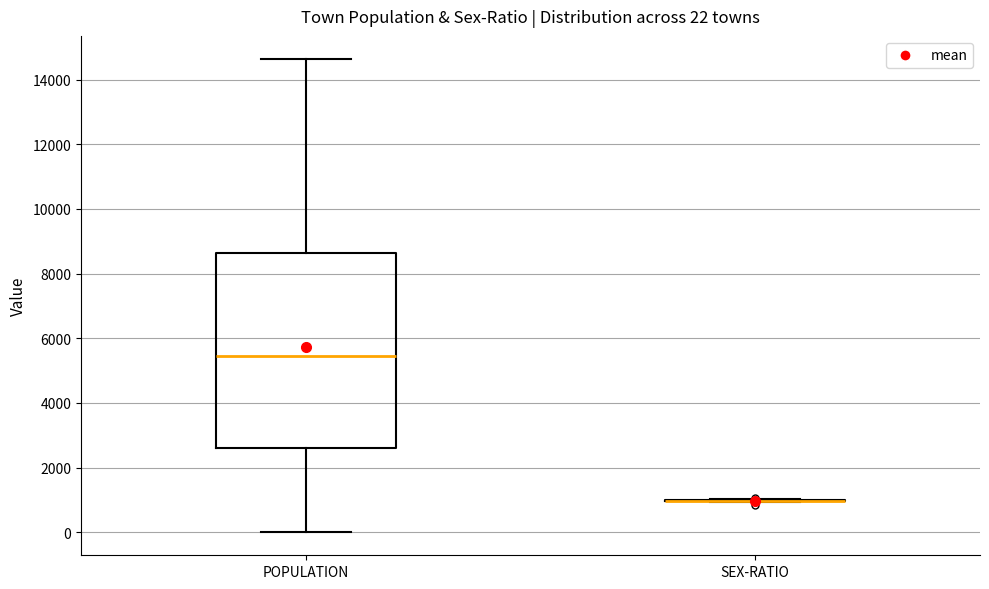

Which box is the tallest, from its lower edge to its upper edge?

POPULATION